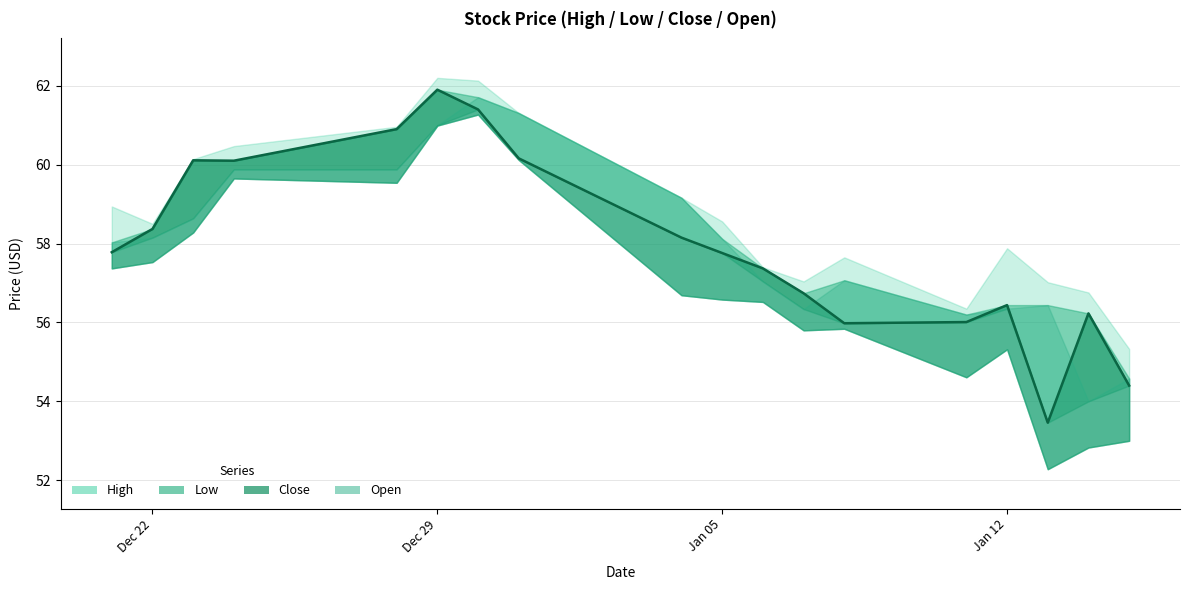

How many values in the Open series exceed 58?

10